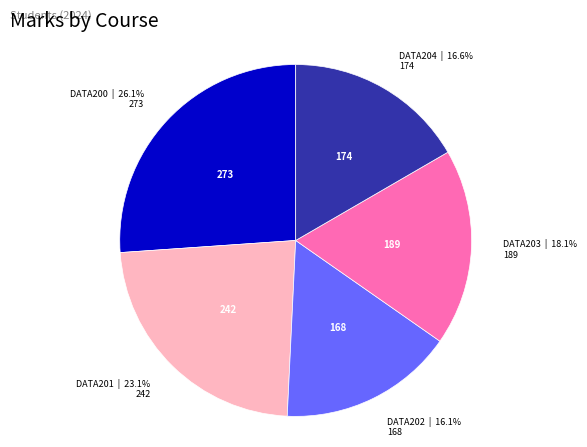

Which category has the biggest portion of the pie?

DATA200